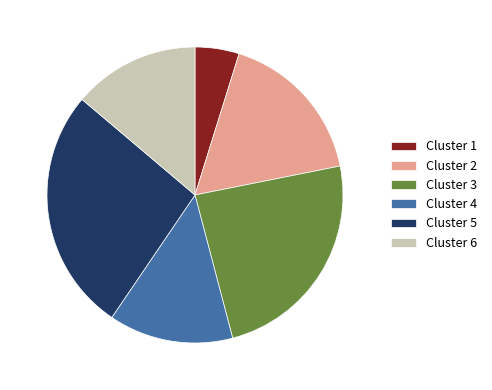

How many slices are in this pie chart?

6